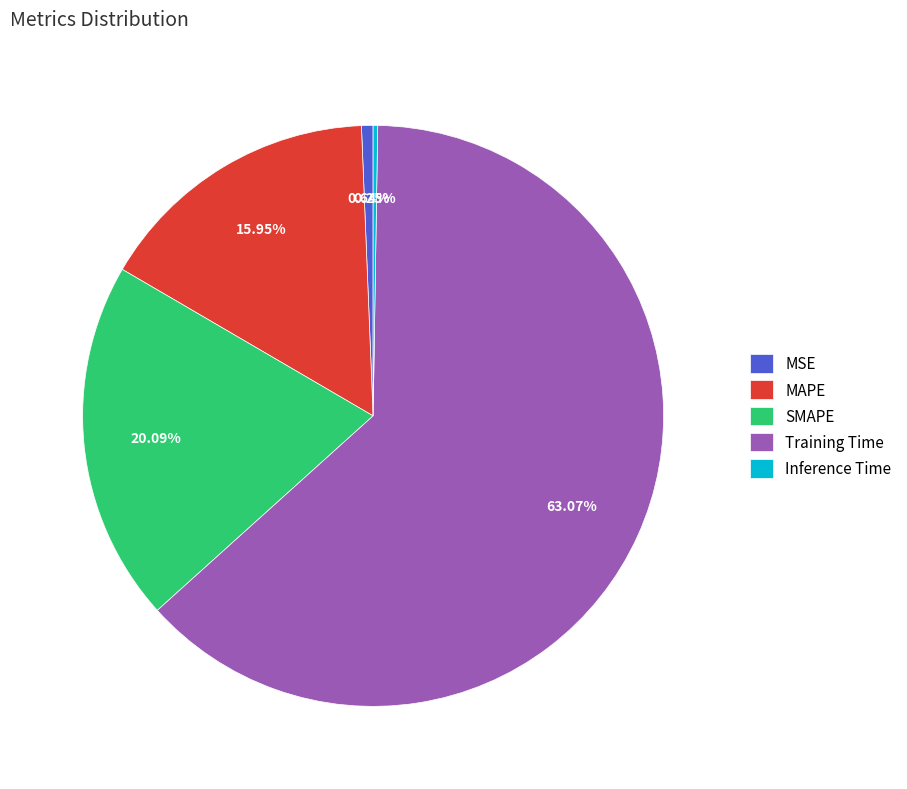

Which slice represents more than half of the pie?

Training Time